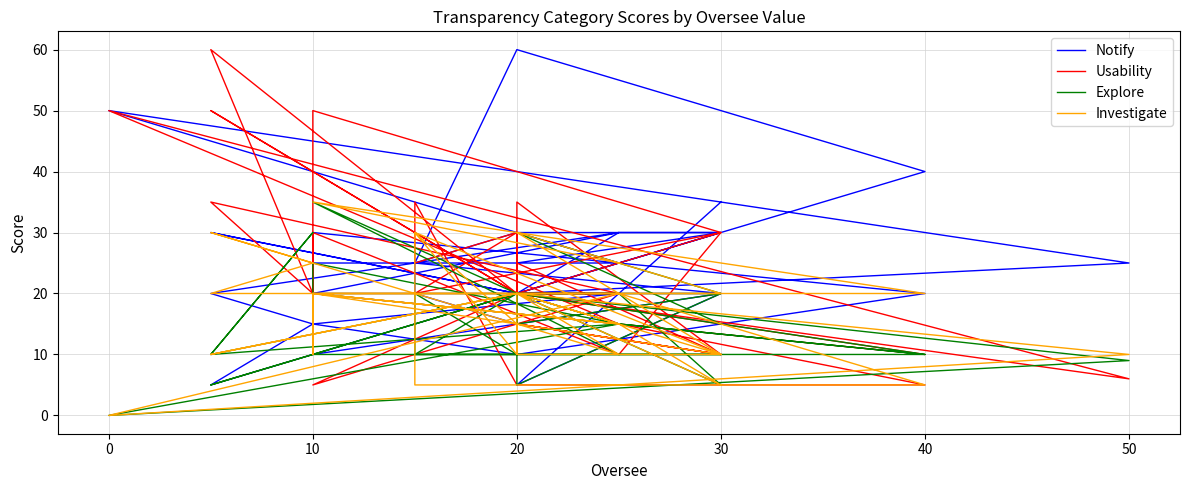

How many categories are shown in the chart?

40